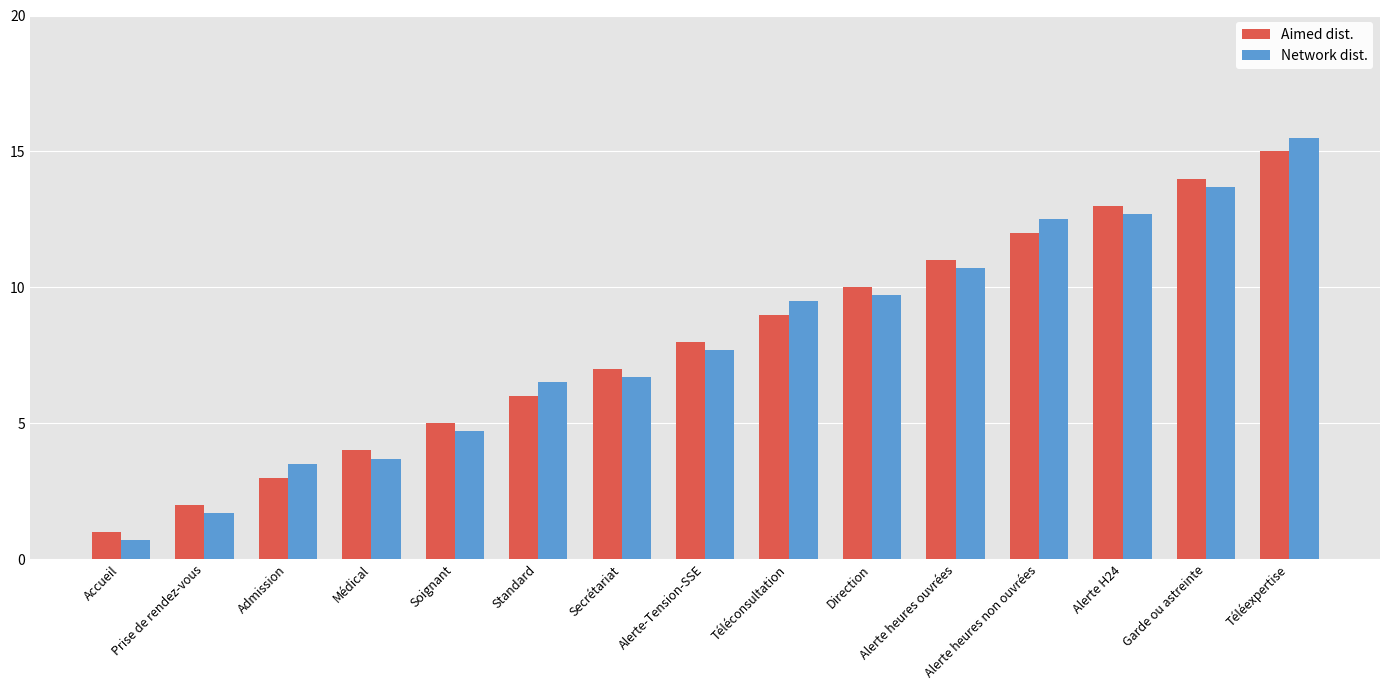

Count the number of data series in this chart.

2